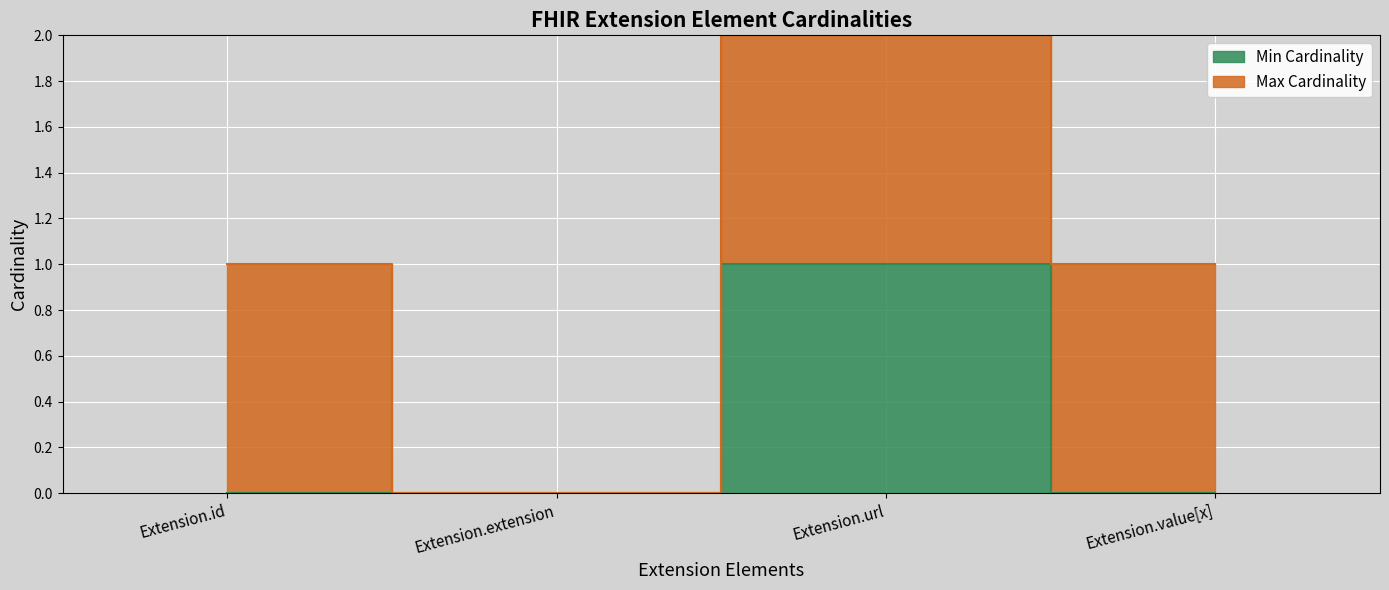

What is the label of the 1st point from the left?

Extension.id